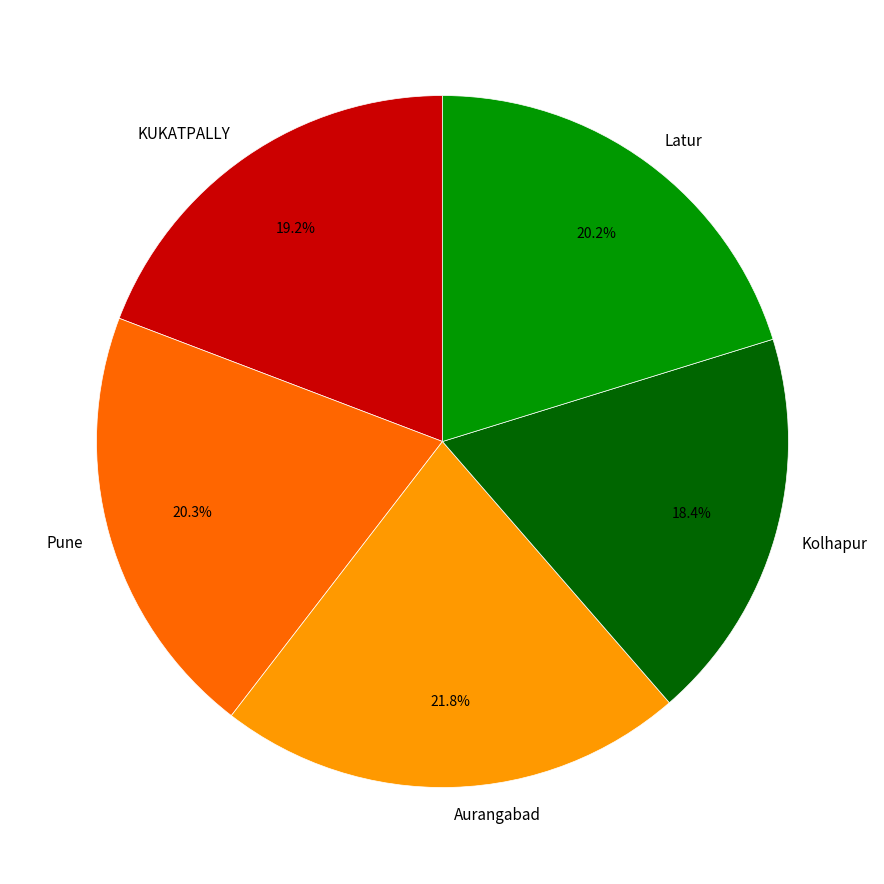

To the nearest percent, what is the average slice percentage?

20%